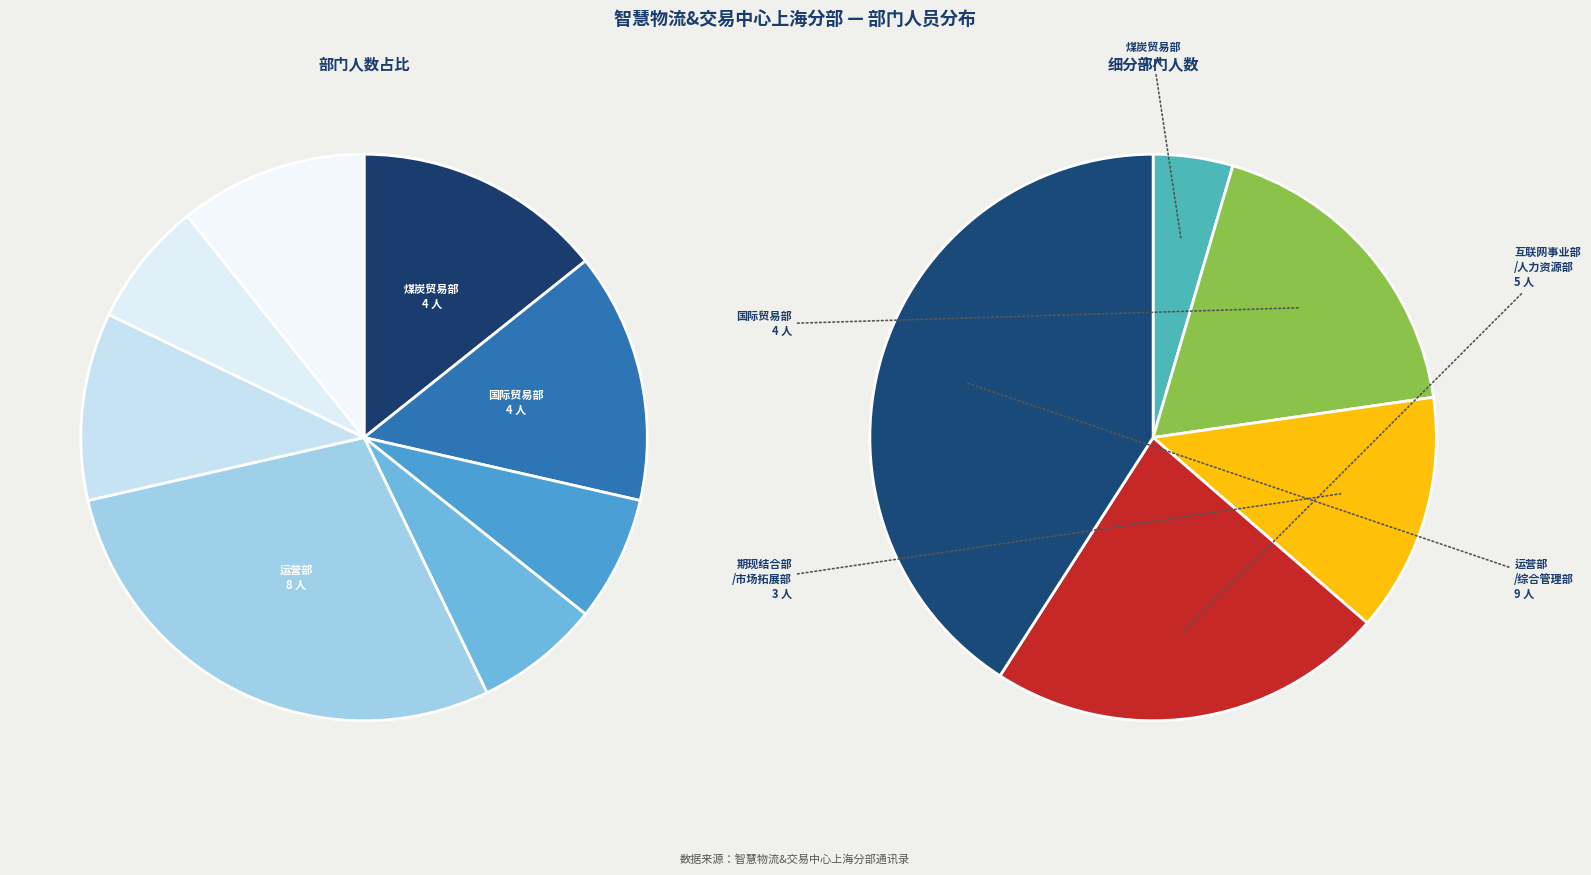

Rank the categories by value from lowest to highest.

市场拓展部, 期现结合部, 人力资源部, 互联网事业部, 综合管理部, 煤炭贸易部, 国际贸易部, 运营部